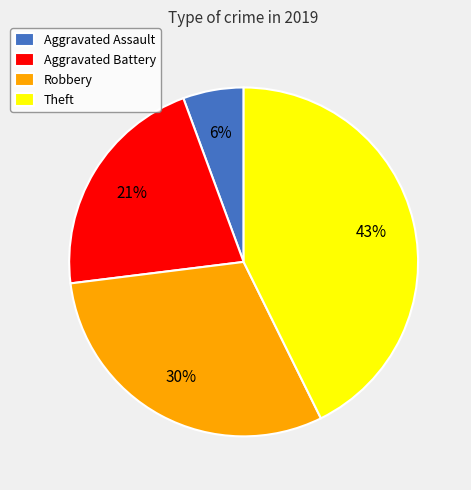

To the nearest percent, what is the difference between the largest and smallest slice percentages?

37%